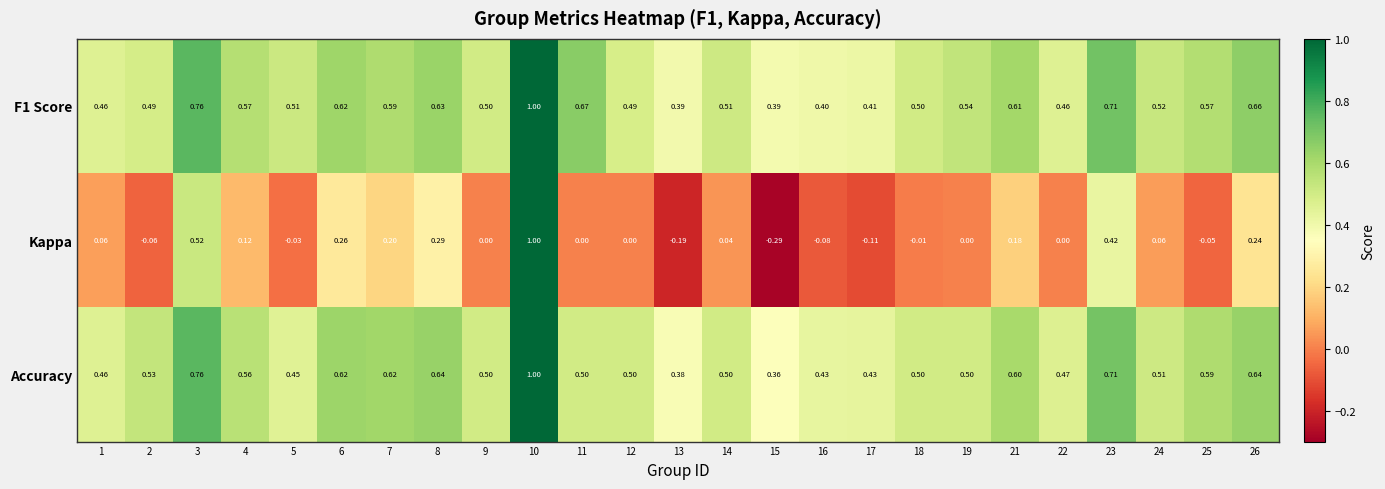

Between 11 and 15, which series saw the biggest shift?

Kappa